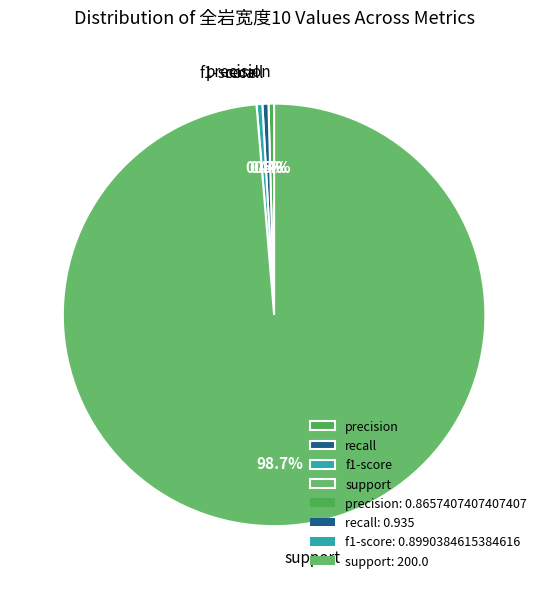

To the nearest percent, what is the difference between the largest and smallest slice percentages?

98%